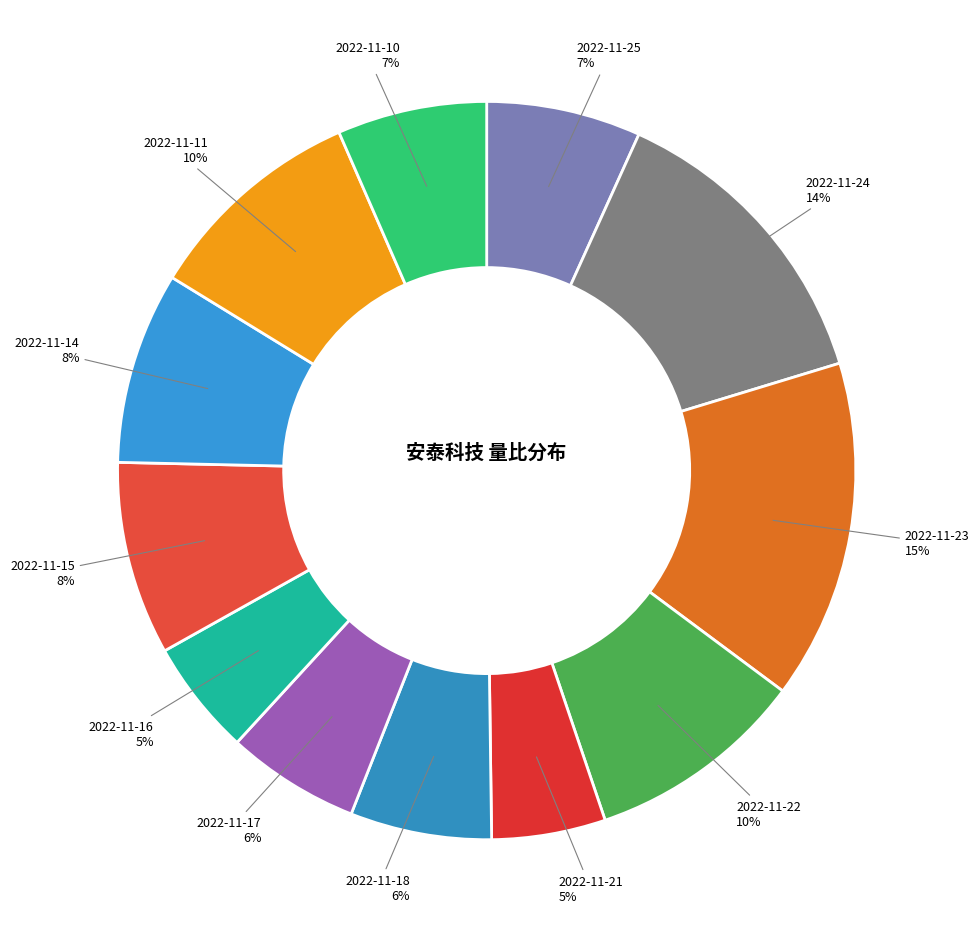

Count the number of slices in the pie.

12